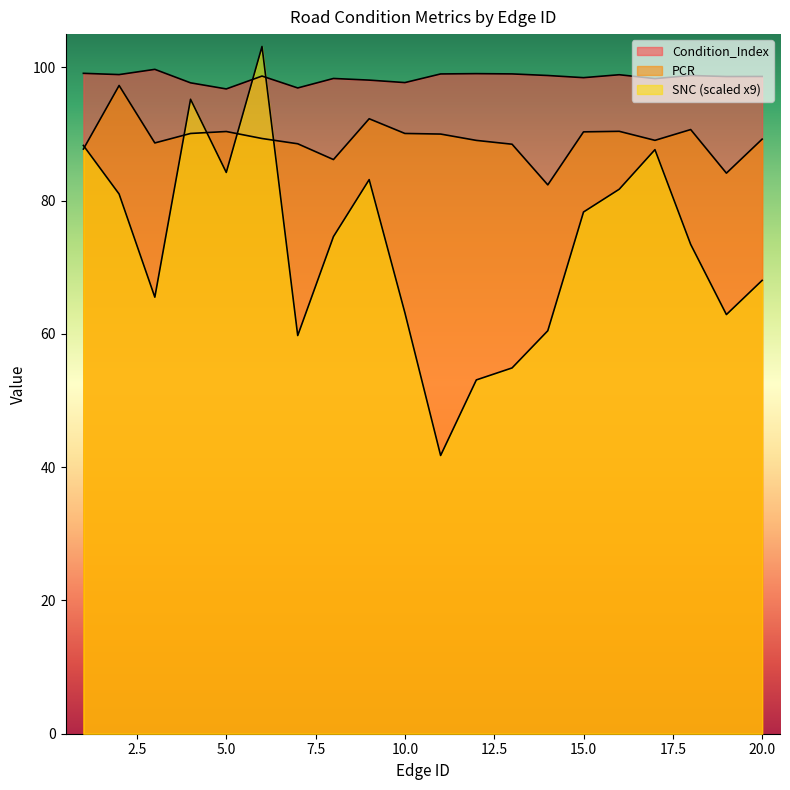

How many lines are shown in the chart?

3